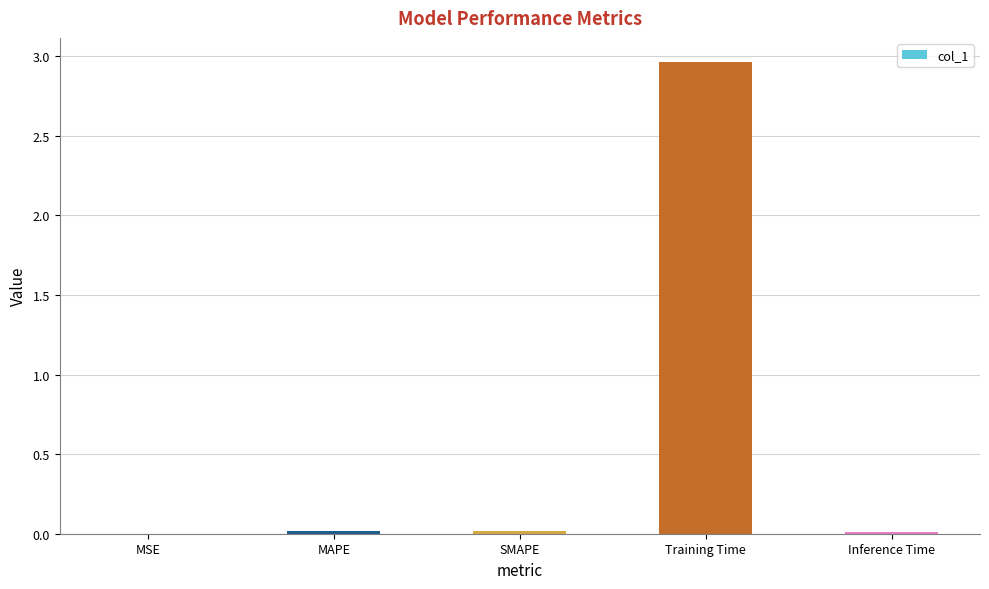

At which category does the chart reach its peak across all series?

Training Time